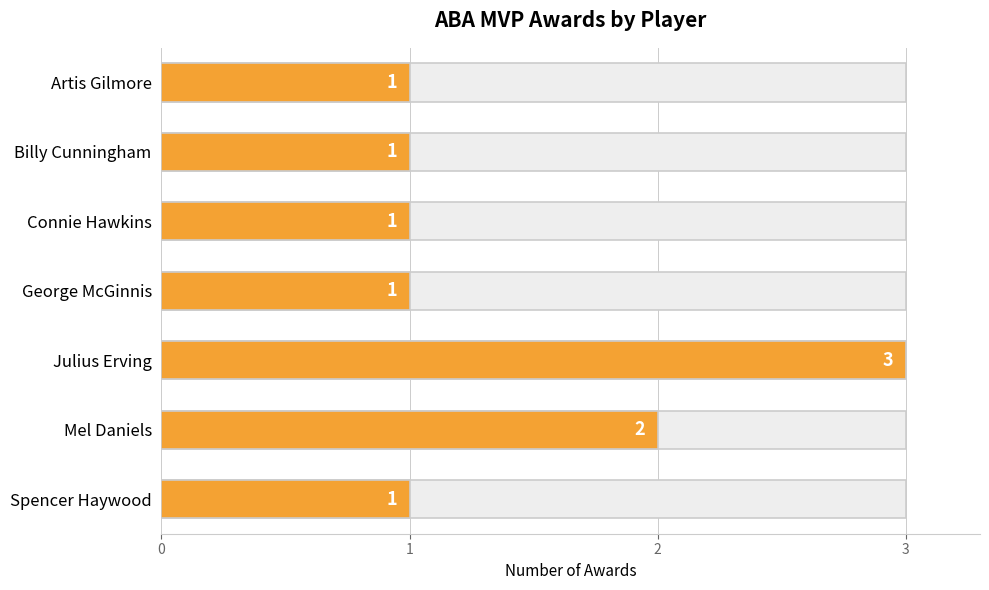

What is the value of the 7th bar from the left?

1